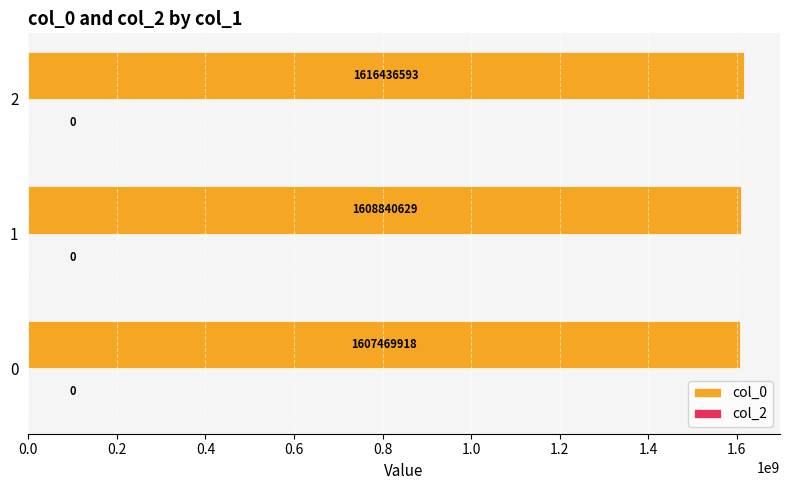

Read the value at 0.

1607469917.5